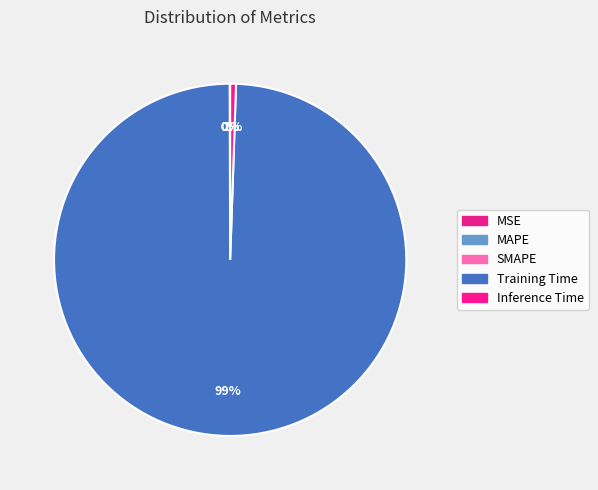

What is the total percentage of Inference Time and MAPE?

0.6%